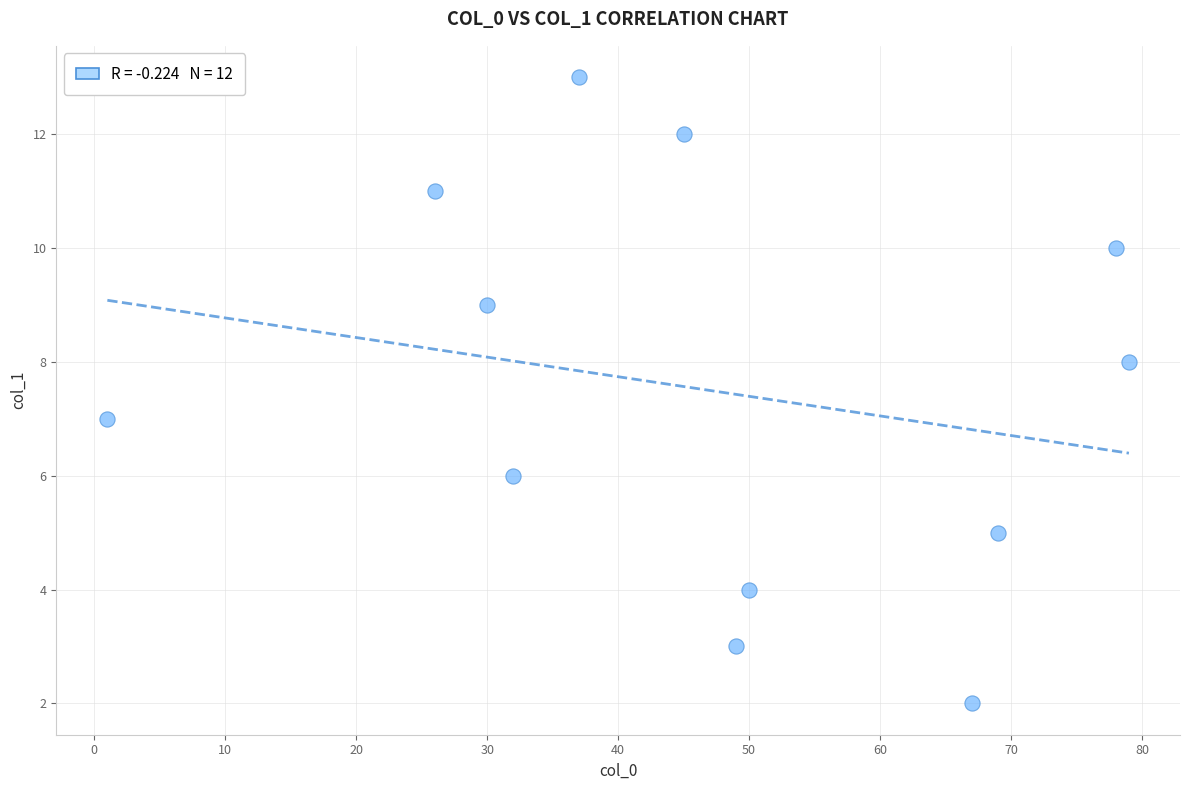

What is the range of X values (max minus min)?

78.0